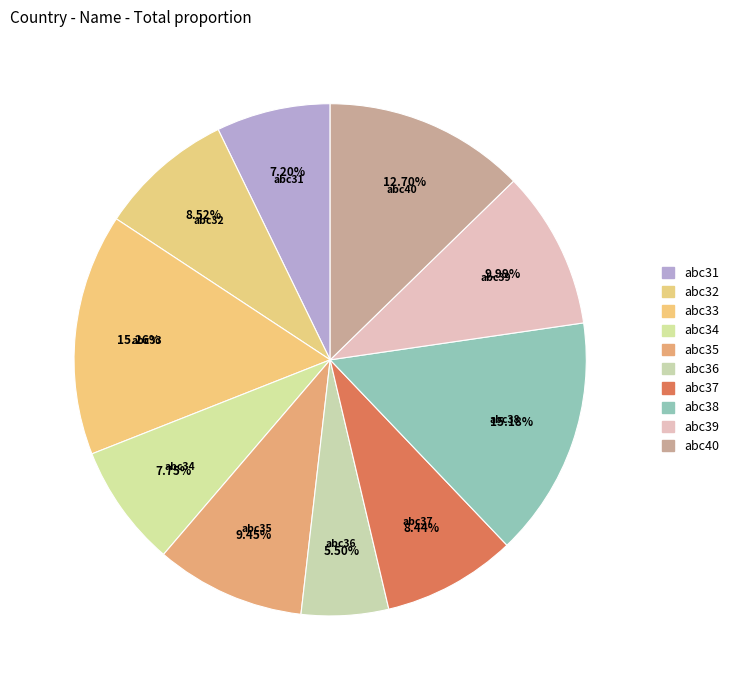

Does any single category account for the majority?

No